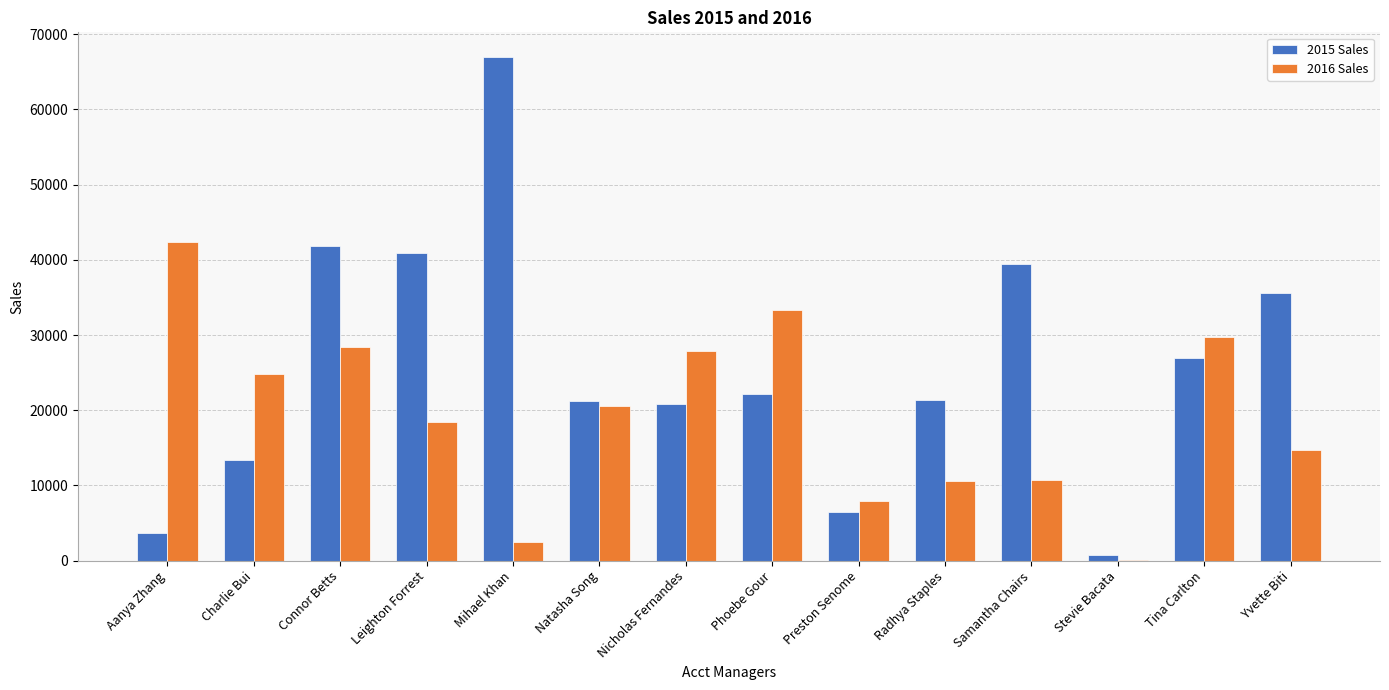

What is the total value across all series at Charlie Bui?

38240.1